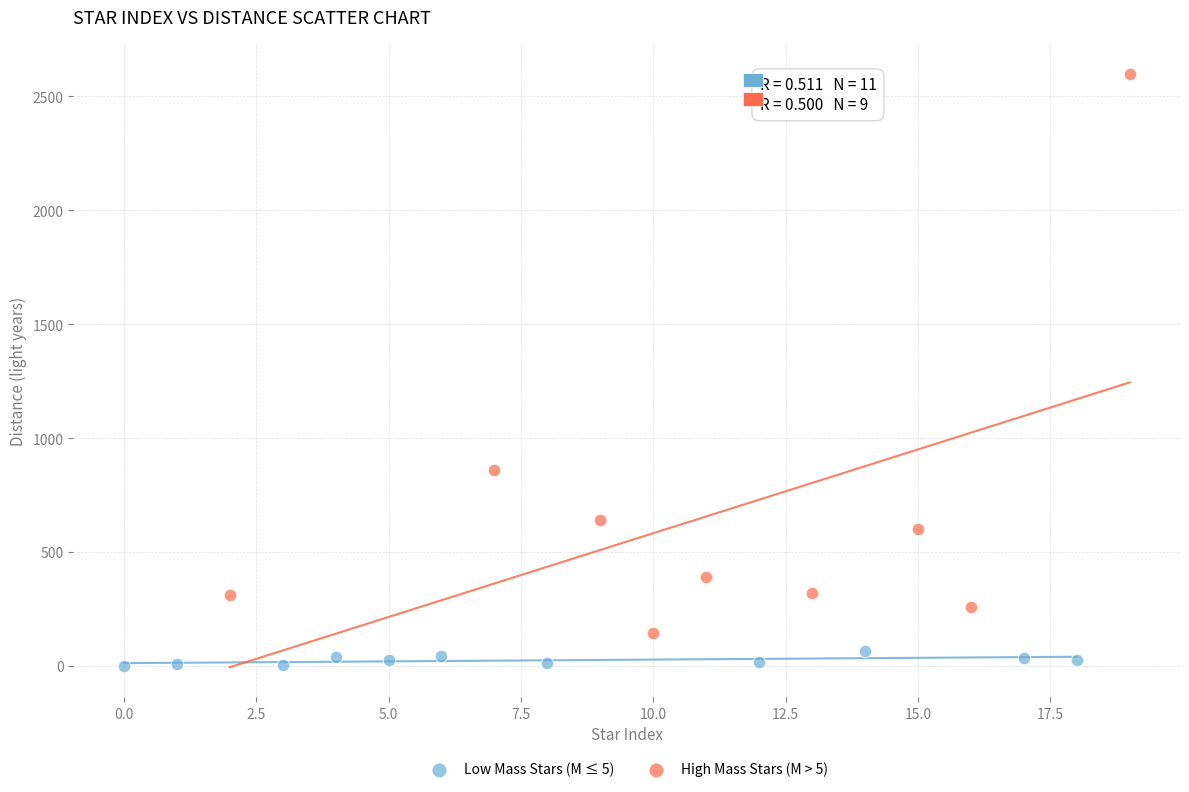

Which series contains the highest Y value?

High Mass Stars (M > 5)